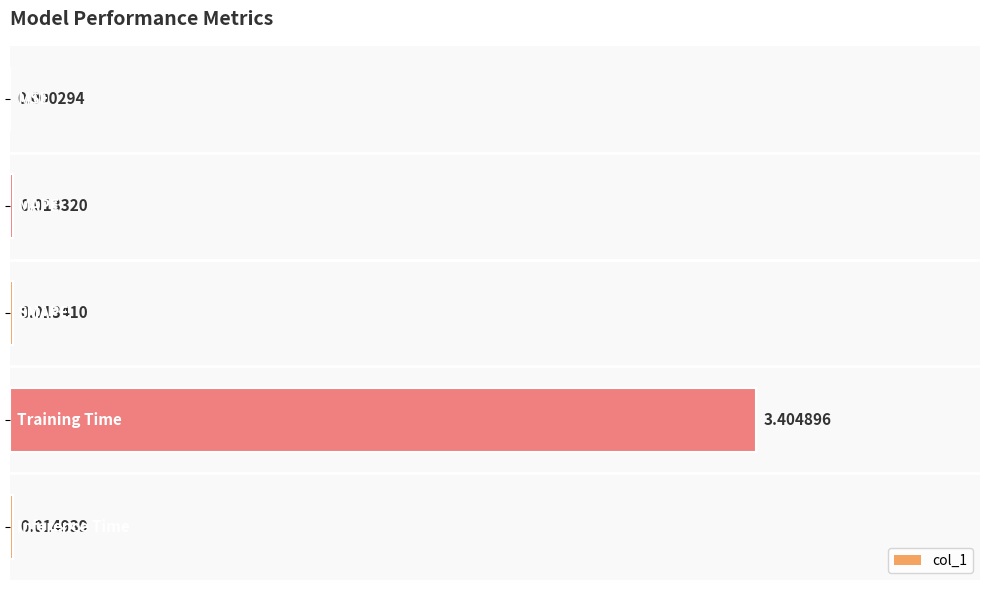

Where is the data nearest to the value 1?

Inference Time